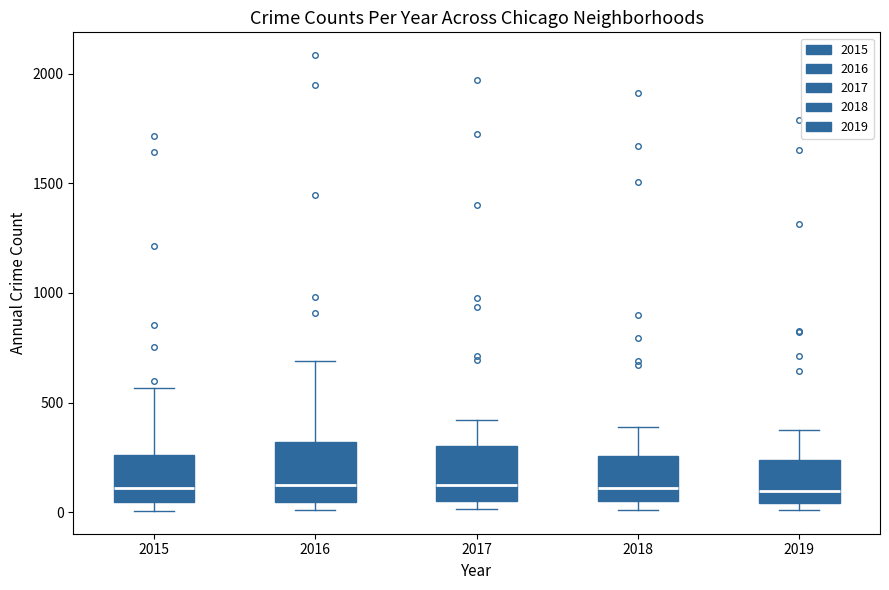

Reading left to right, transcribe this box plot: for each box, give where its median line is, the range the box spans, and where its two whiskers end, as read against the y-axis. The values are not printed on the chart, so give them approximately, as read against the axis.

2015: median 100, box 50 to 250, whiskers 0 to 550
2016: median 150, box 50 to 300, whiskers 0 to 700
2017: median 100, box 50 to 300, whiskers 0 to 400
2018: median 100, box 50 to 250, whiskers 0 to 400
2019: median 100, box 50 to 250, whiskers 0 to 400